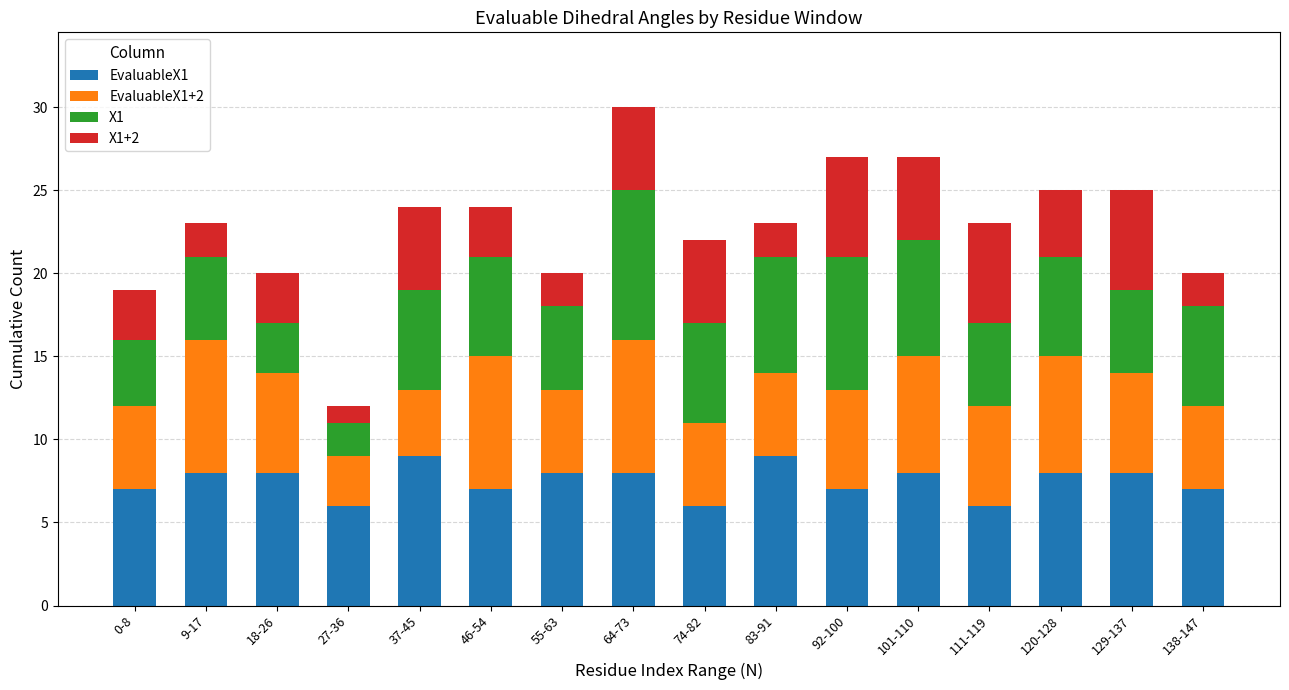

What is the total value across all series at 83-91?

23